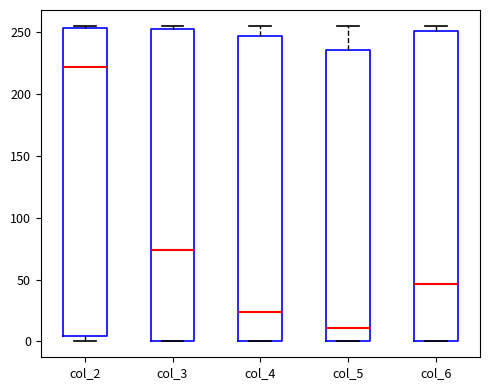

Where is the lower edge of the box for col_2 on the y-axis? The values are not printed on the chart, so give them approximately, as read against the axis.

5